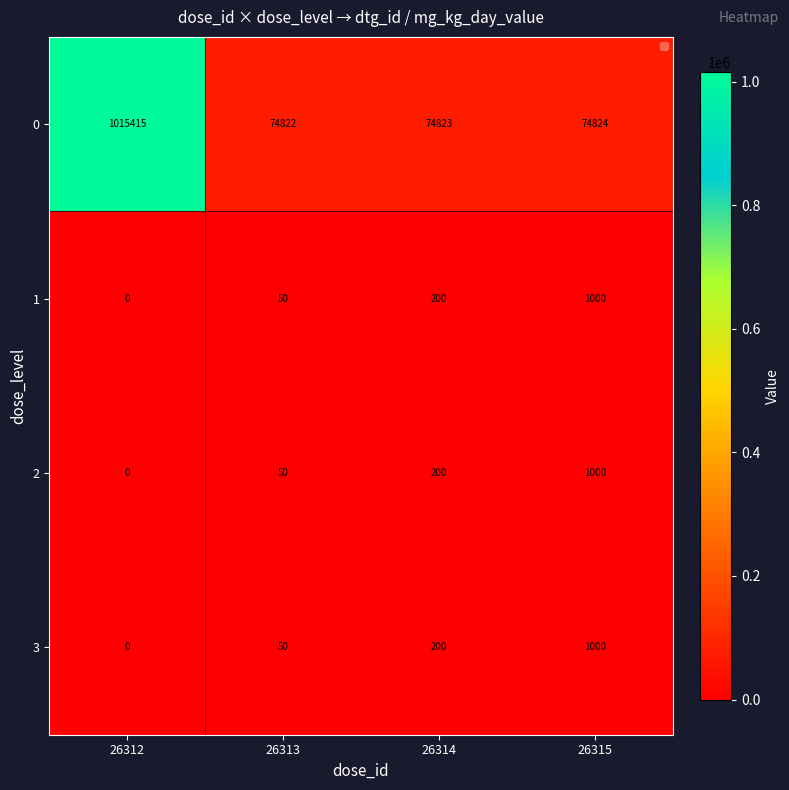

Between 26312 and 26314, which series saw the biggest shift?

0